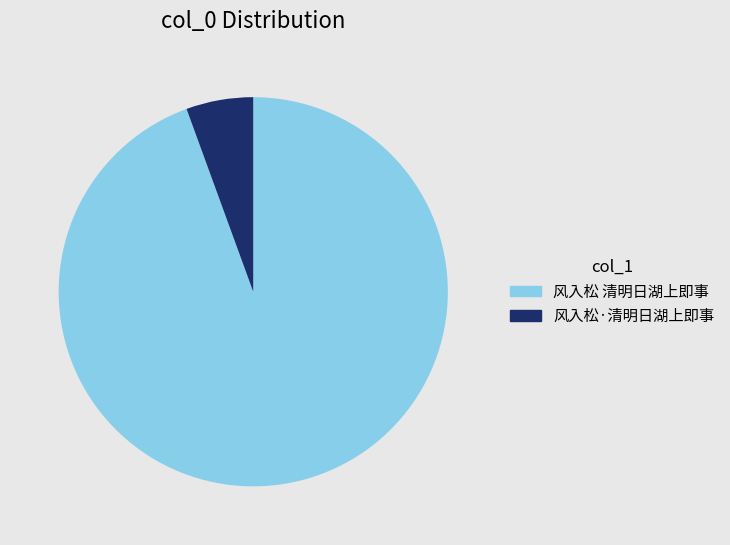

Between 风入松 清明日湖上即事 and 风入松·清明日湖上即事, which is larger?

风入松 清明日湖上即事